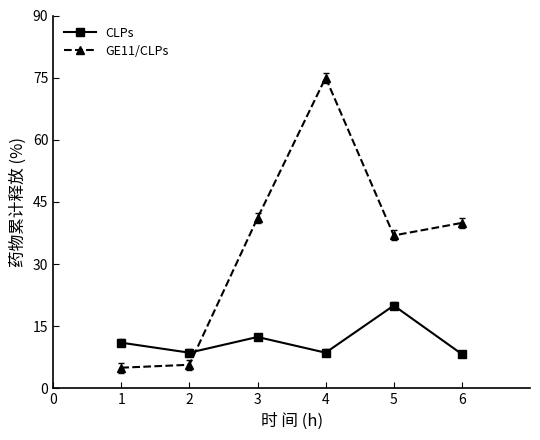

Does the chart display data point markers on the line(s)?

Yes